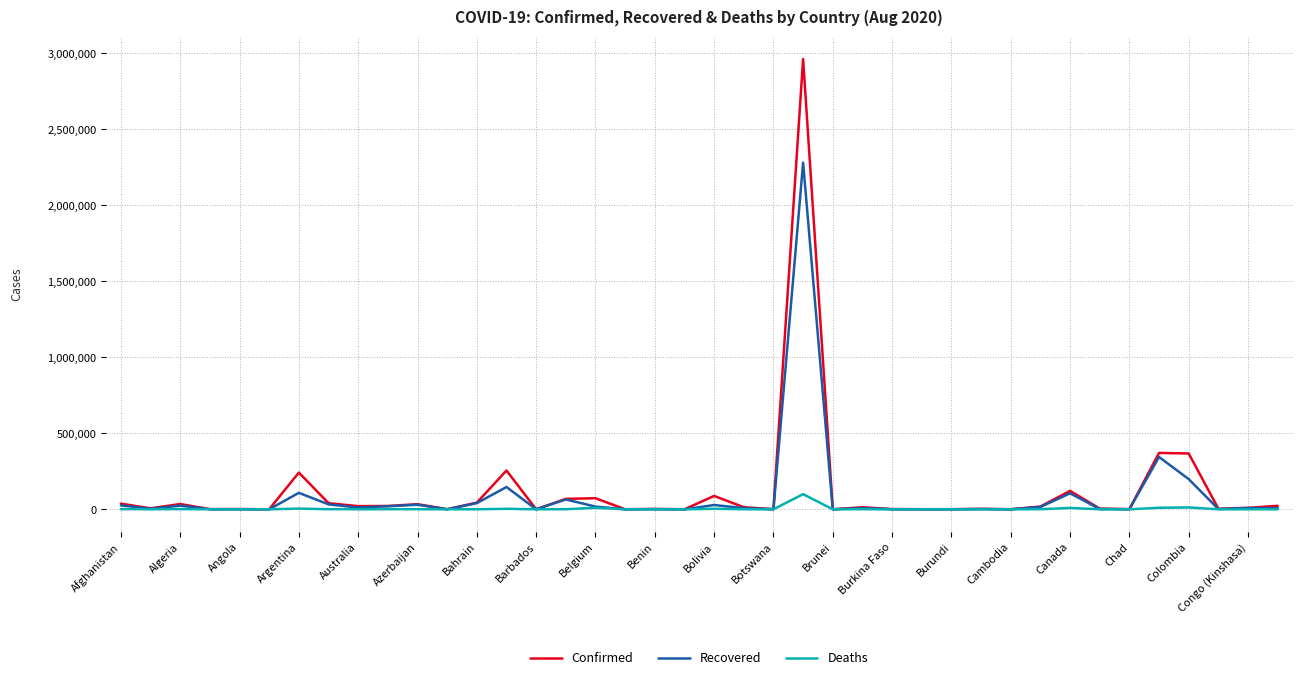

What is the maximum value for Recovered?

2281074